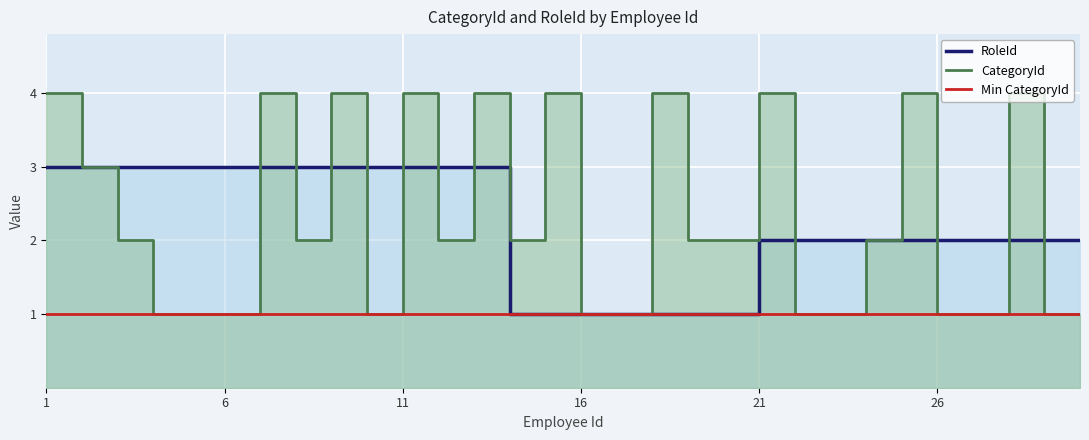

True or false: CategoryId and Min CategoryId intersect in this chart.

False